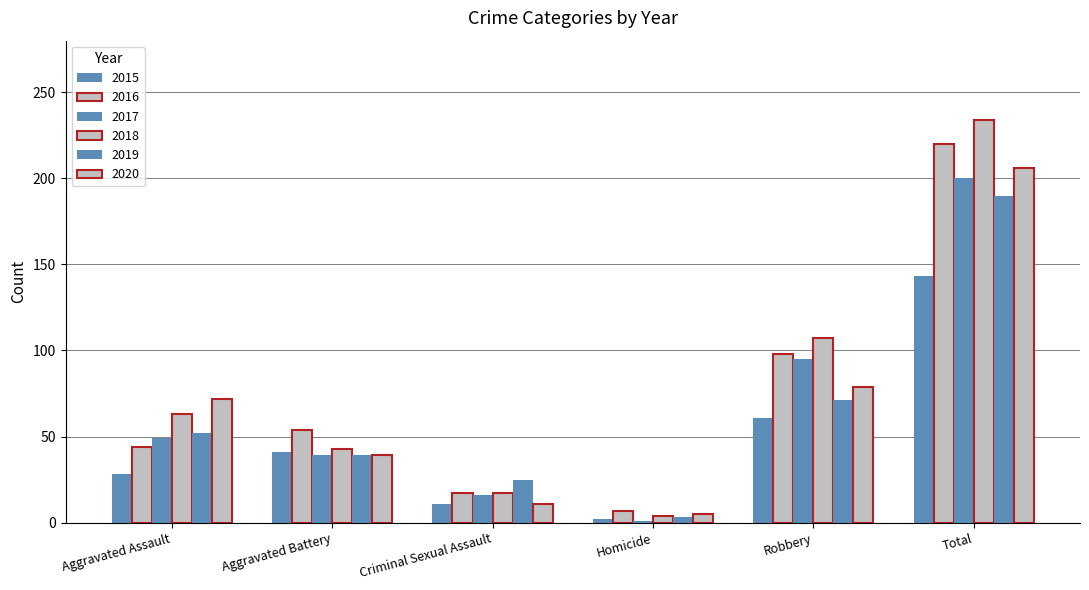

Are the bars horizontal?

No